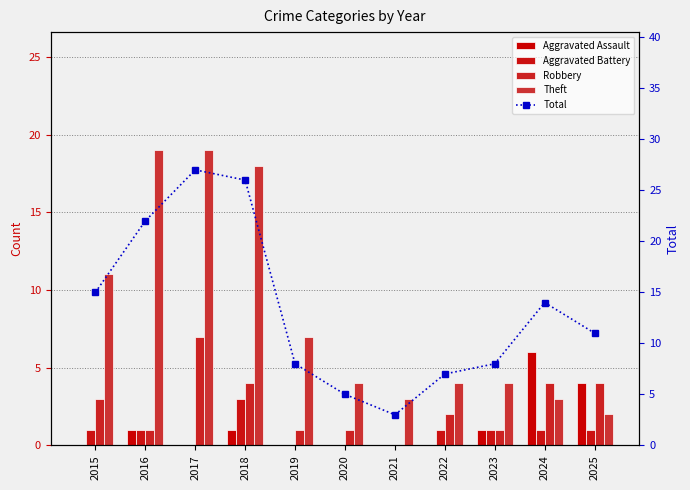

What value does the Aggravated Assault series have at 2018?

1